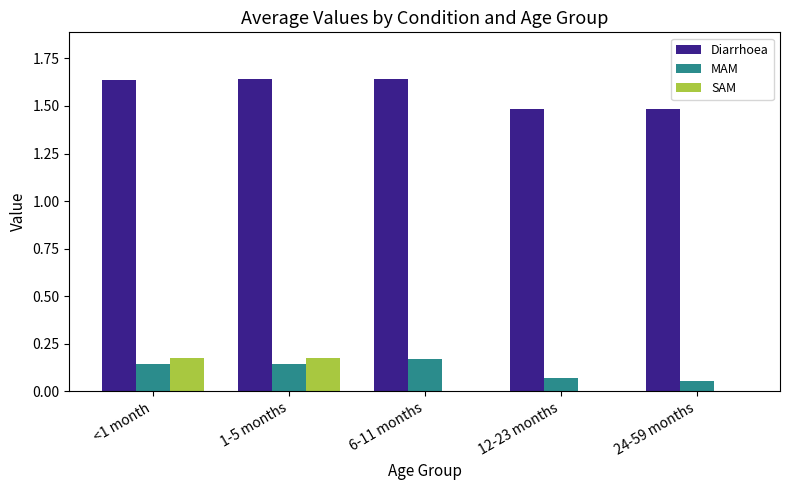

Is it true that SAM equals 0.1 at <1 month?

False